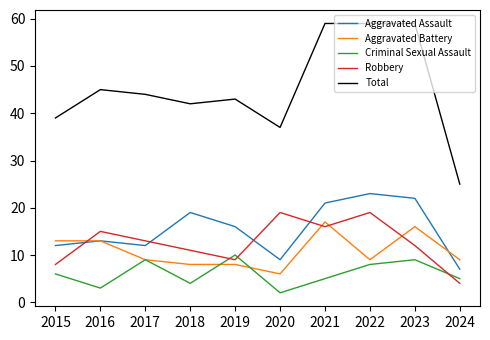

The Criminal Sexual Assault series shows 15 at 2017. True or false?

False